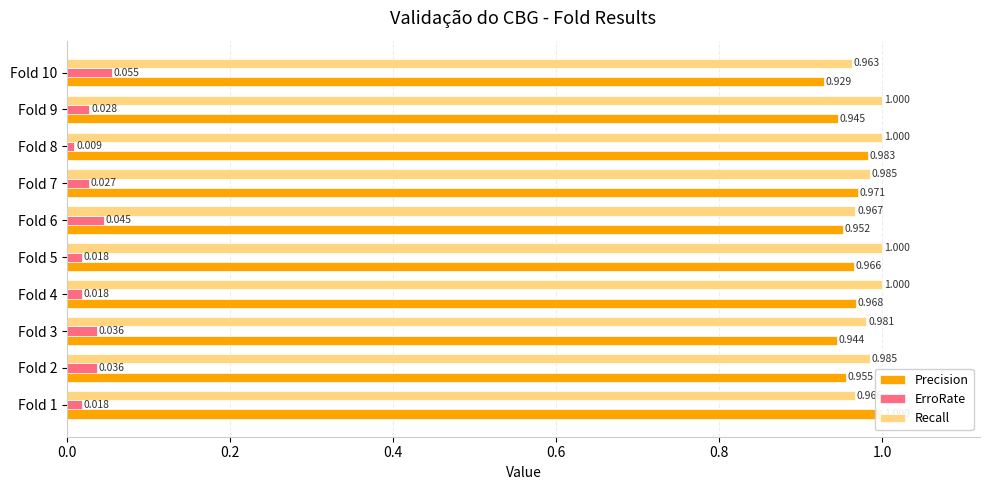

What is the value of the Recall bar at the 1st from the left?

1.0